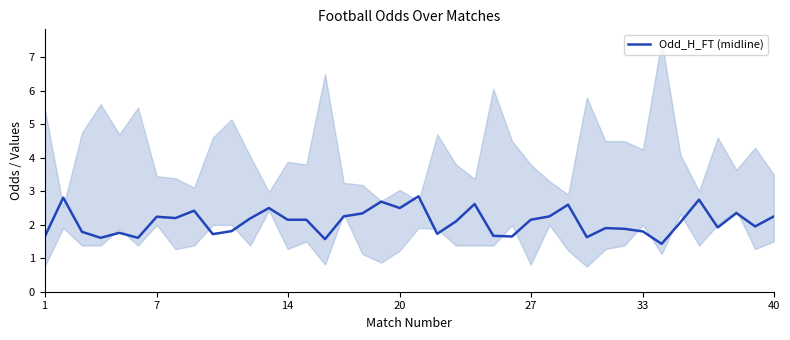

What is the average value?

2.1